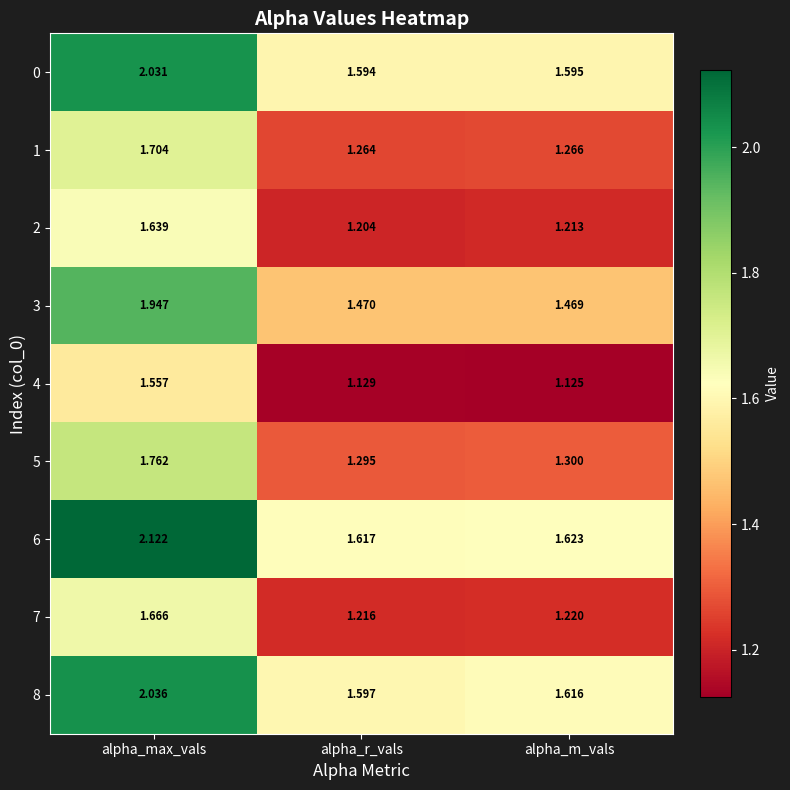

At which category does the chart reach its peak across all series?

alpha_max_vals